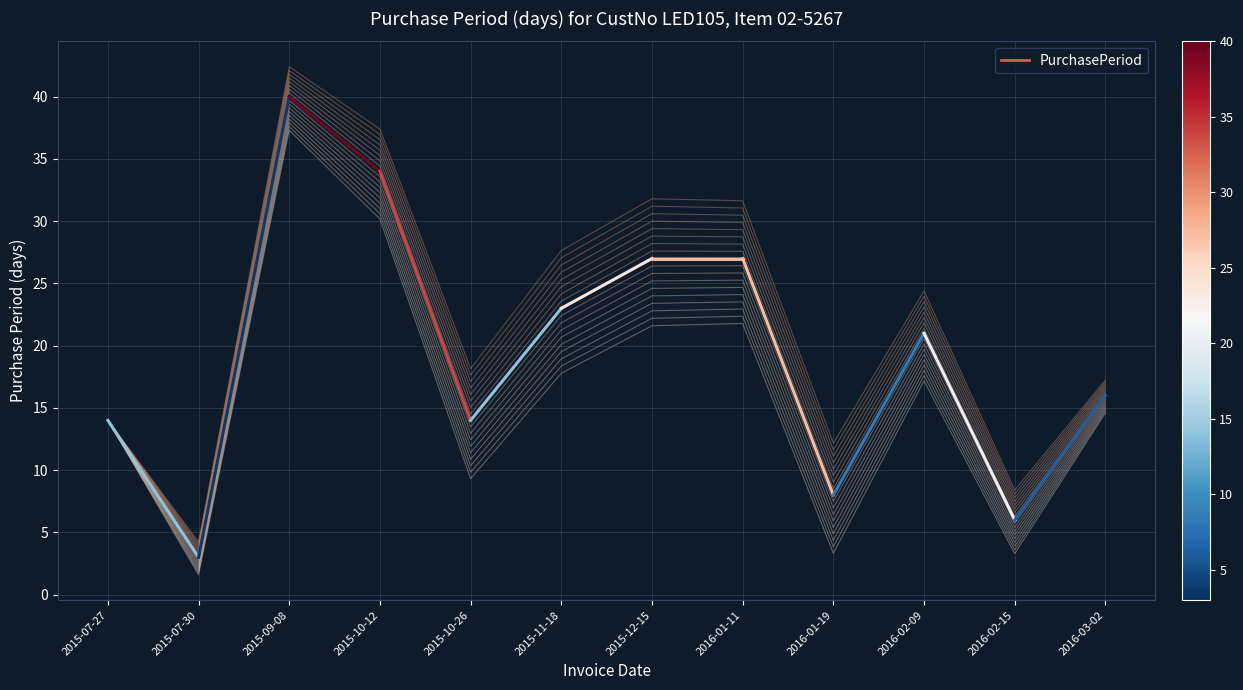

What is the difference between the values at 2016-01-11 and 2016-02-15?

21